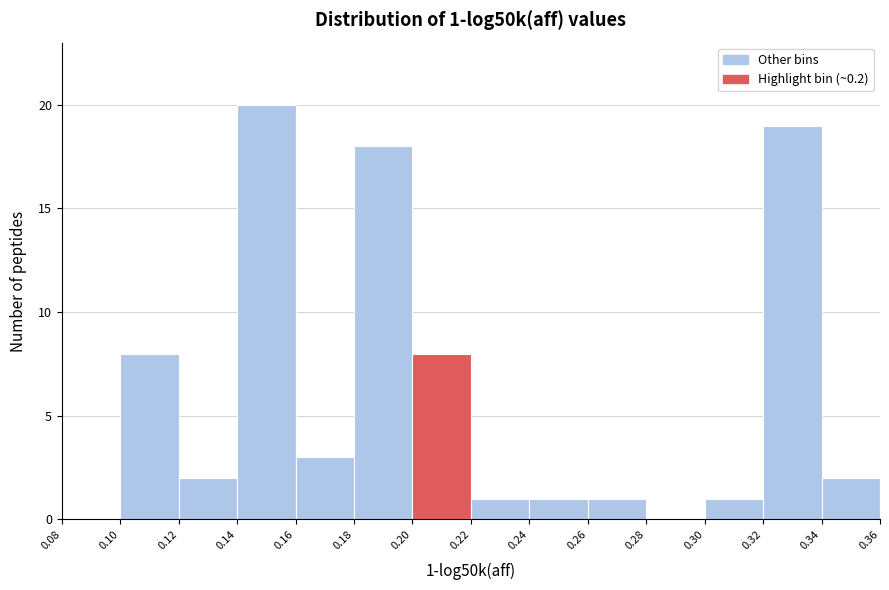

Which range on the x-axis has the tallest bar?

0.14 to 0.16